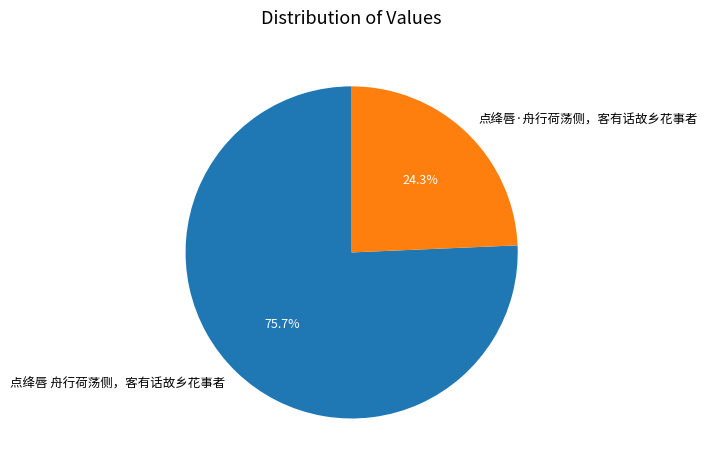

Approximately how many times larger is the value at 点绛唇·舟行荷荡侧，客有话故乡花事者 compared to 点绛唇 舟行荷荡侧，客有话故乡花事者?

0.3